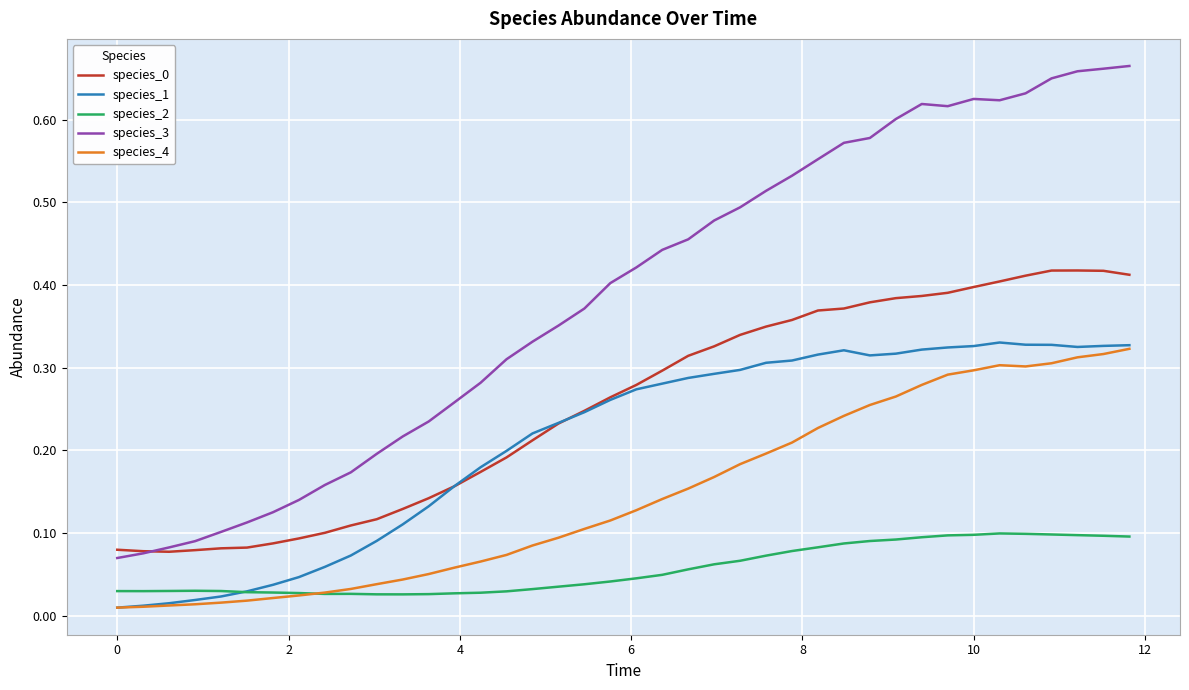

Which series has the largest range (max minus min)?

species_3